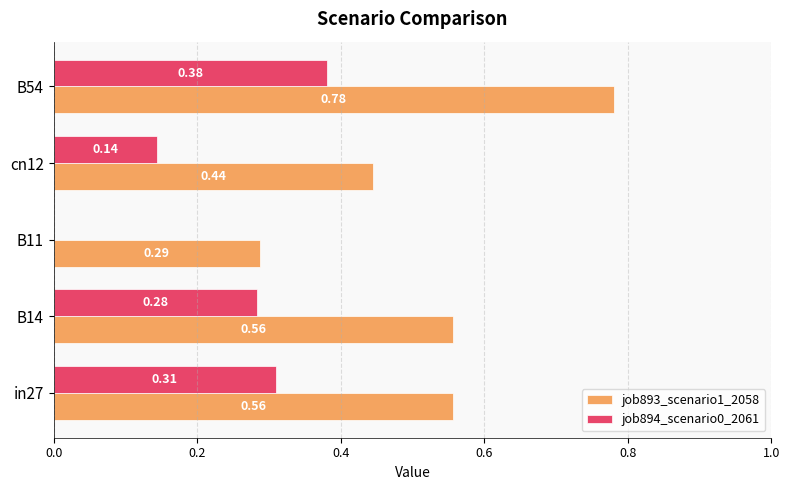

What are all the series names shown in the legend?

job893_scenario1_2058, job894_scenario0_2061